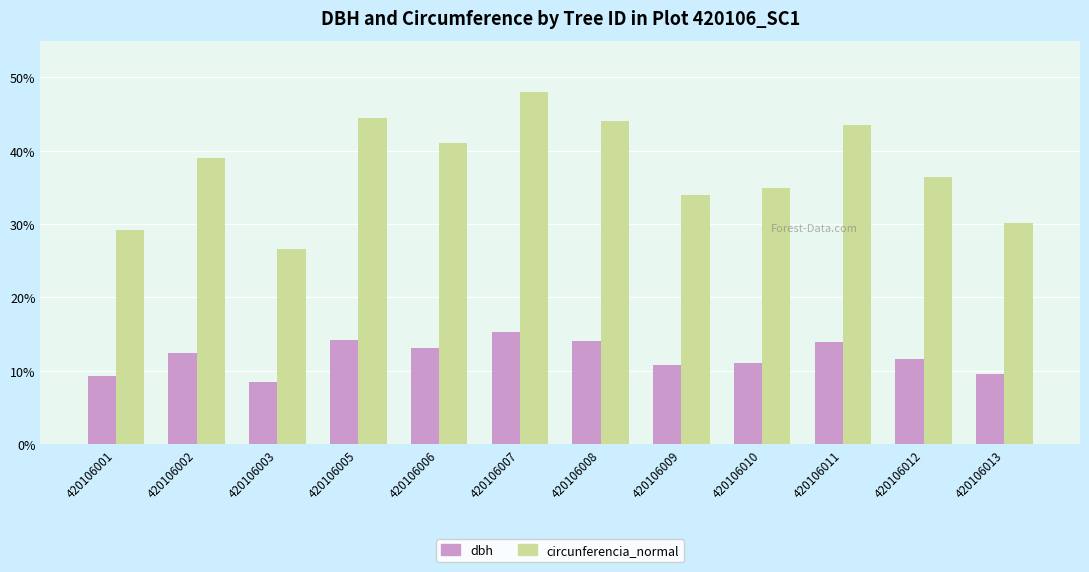

Which category has the highest value in the dbh series?

420106007